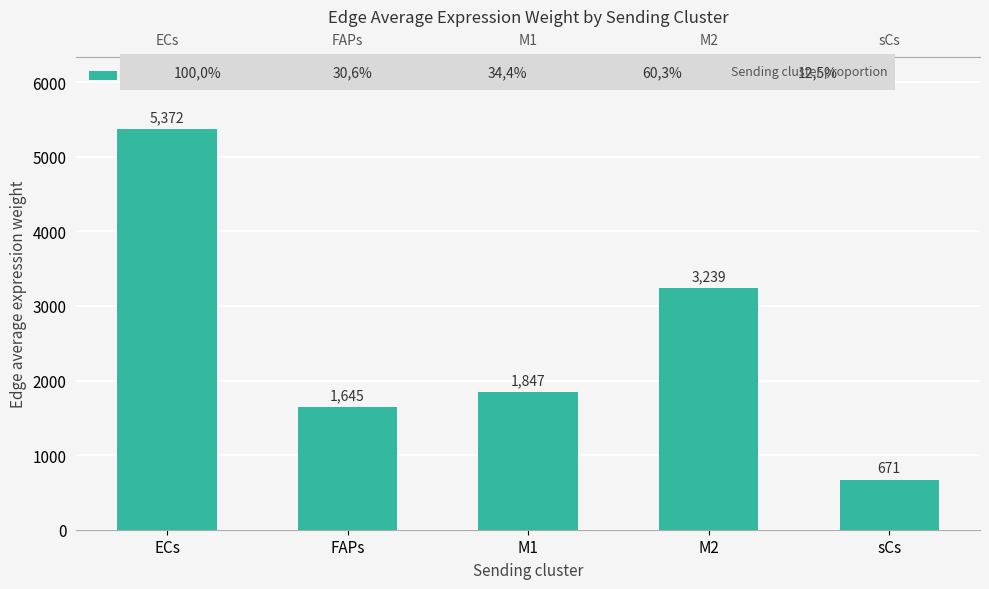

Reading left to right, transcribe all the data shown in this chart.

5371.9	1645.1	1847.3	3238.9	670.5